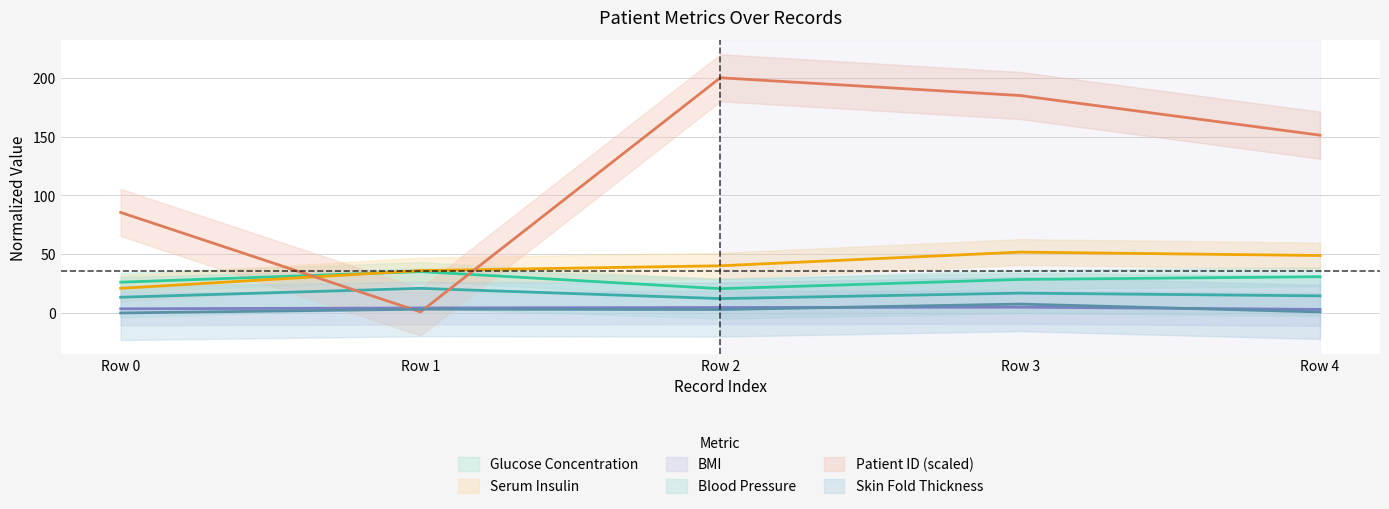

True or false: bmi and serum_insulin cross at least once.

False